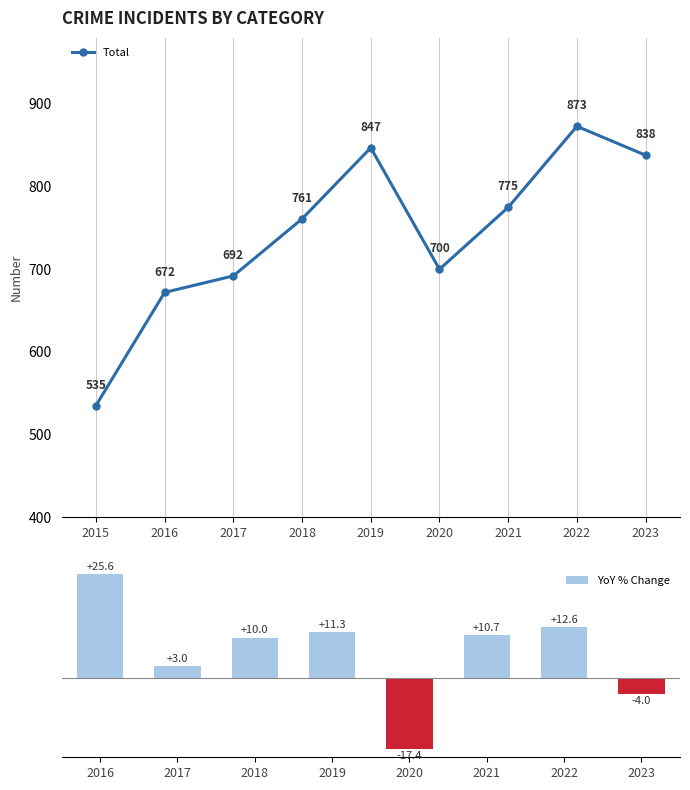

What is the value of the Total point at the 2nd from the left?

672